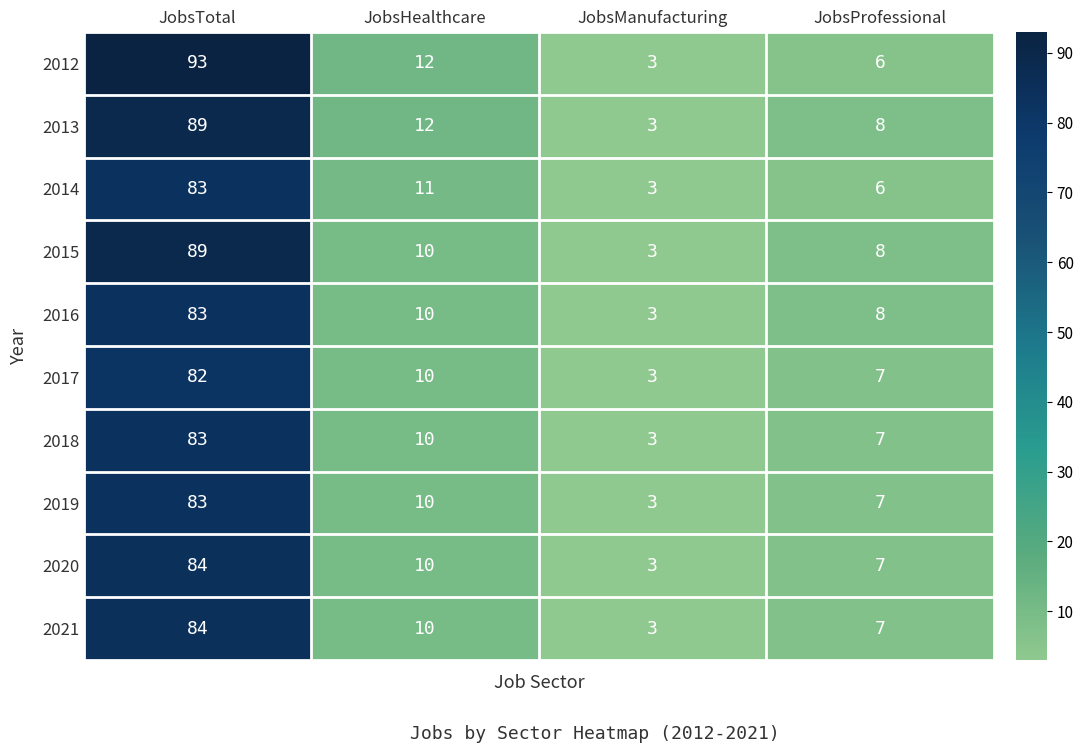

Between JobsTotal and JobsHealthcare, which series saw the biggest shift?

2012